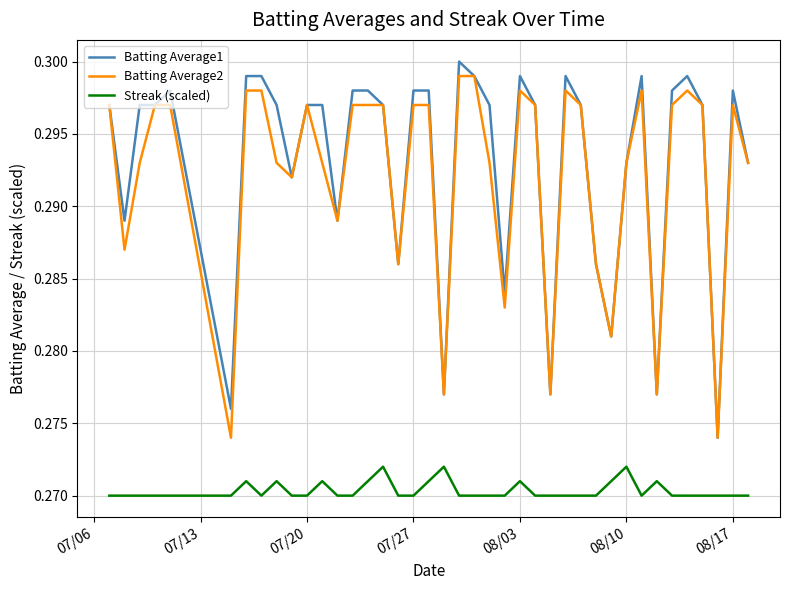

True or false: Streak (scaled) and Batting Average2 cross at least once.

False